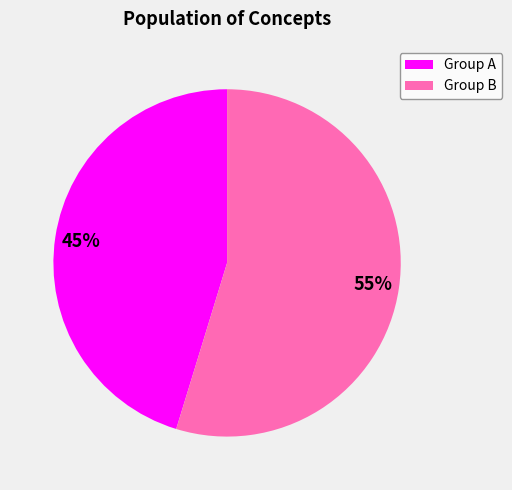

How many segments does this pie chart have?

2